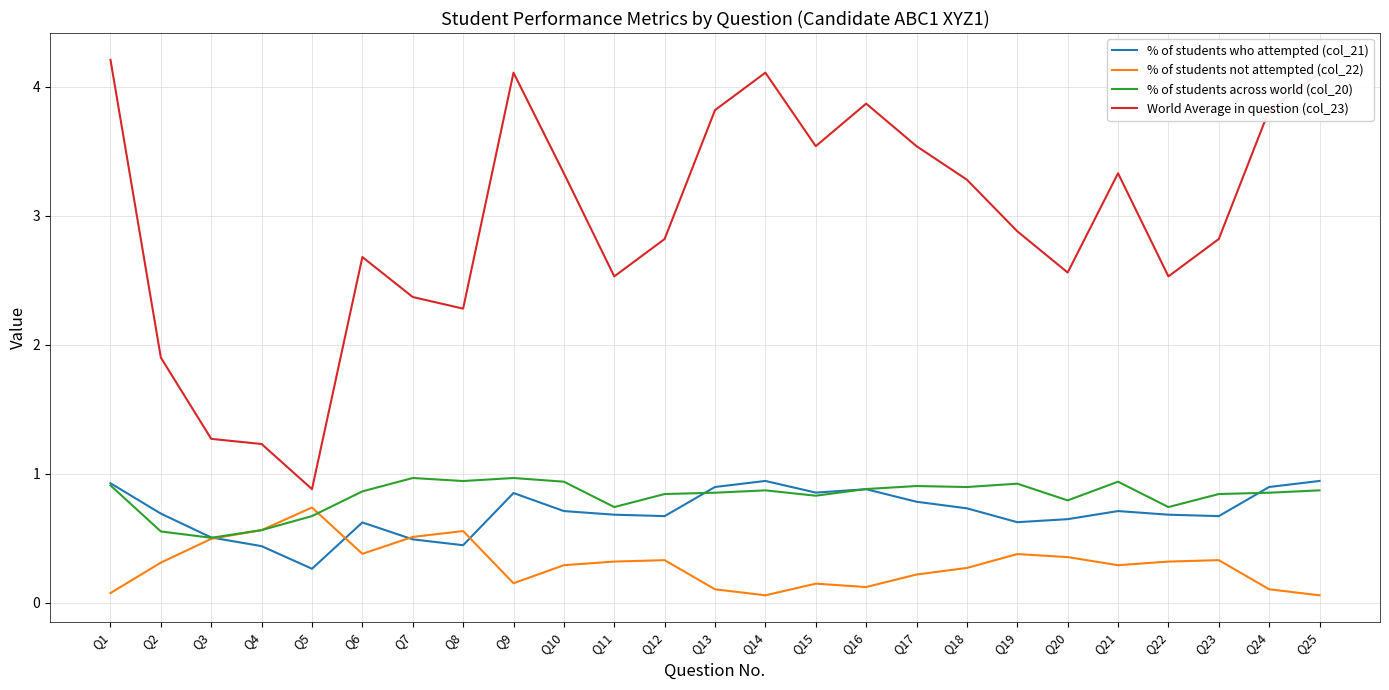

True or false: World Average in question (col_23) and % of students across world (col_20) intersect in this chart.

False